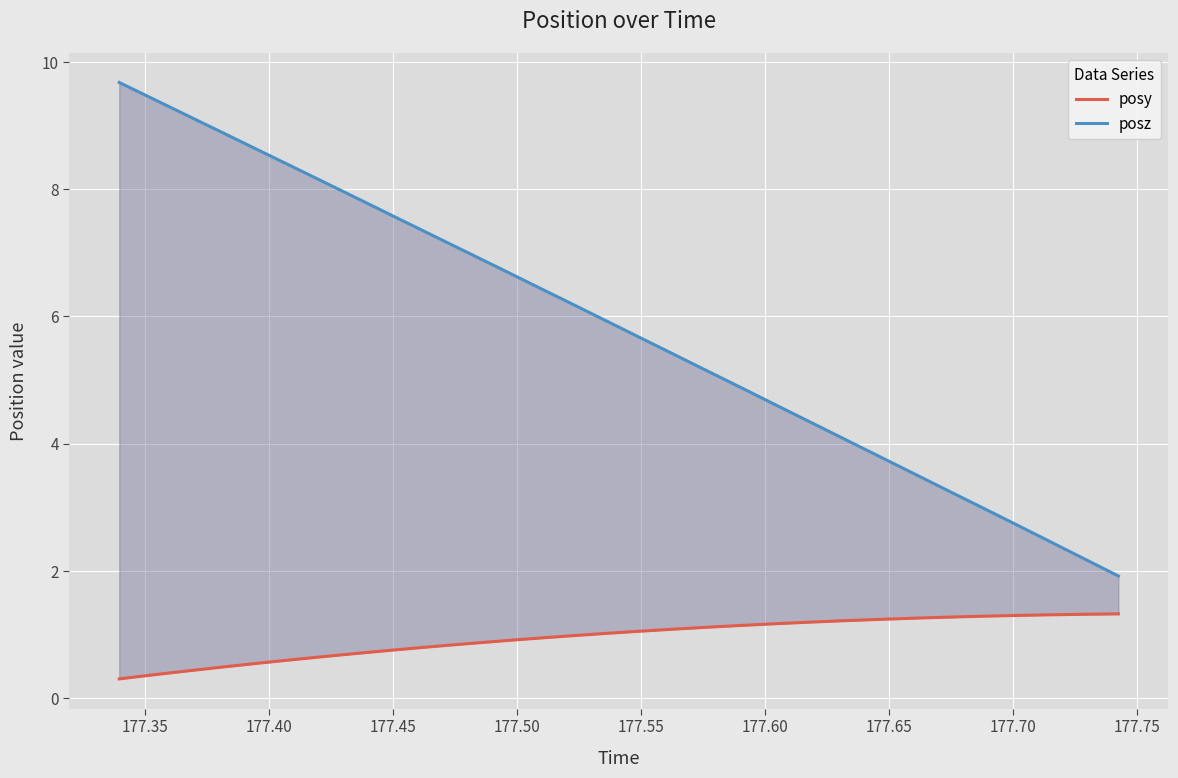

What is the value of the posz point at the 6th from the left?

8.4